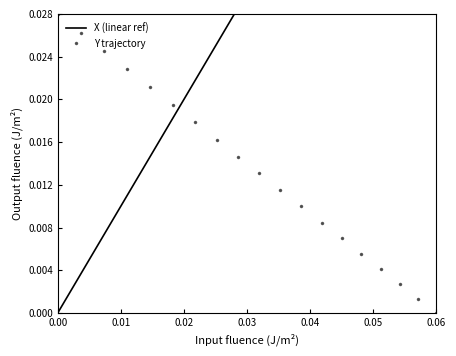

At which label does Y trajectory reach its minimum?

0.06